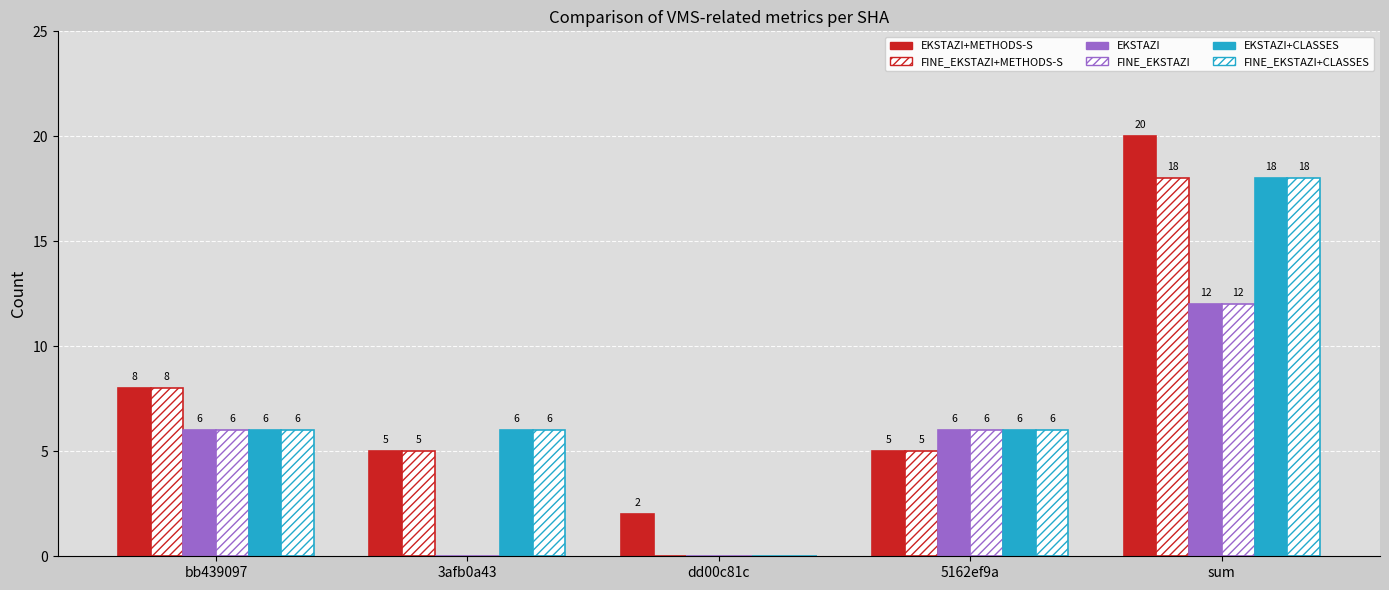

What is the greatest value displayed?

20